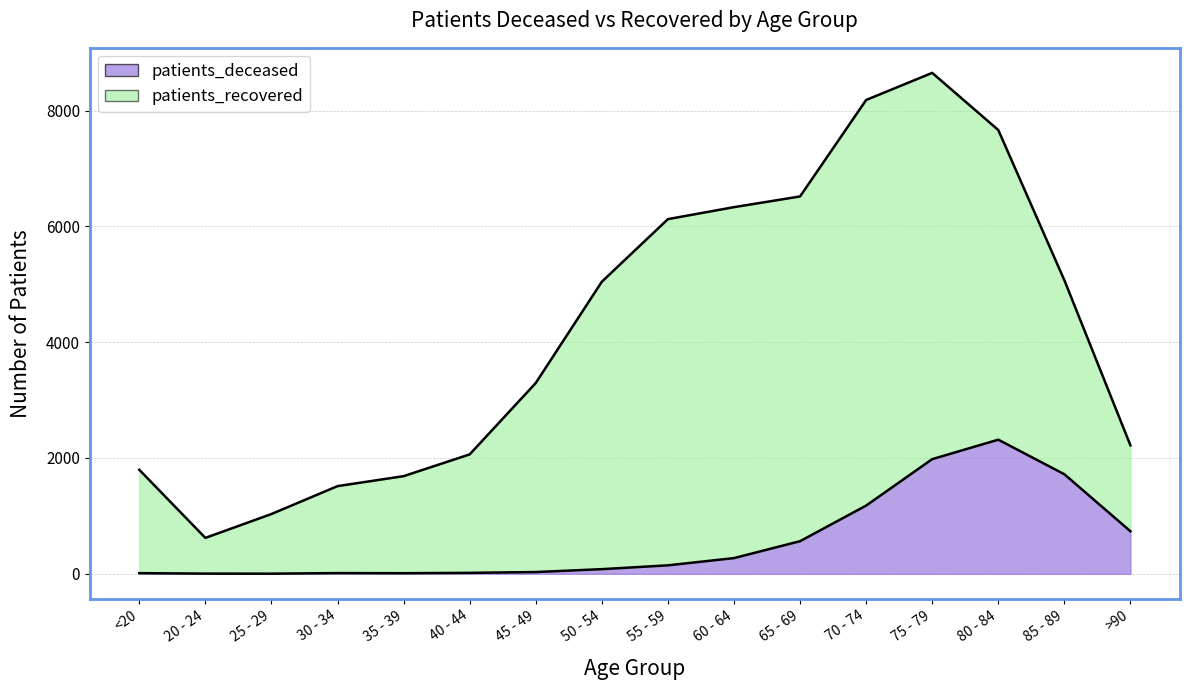

Where is the first local maximum?

30 - 34